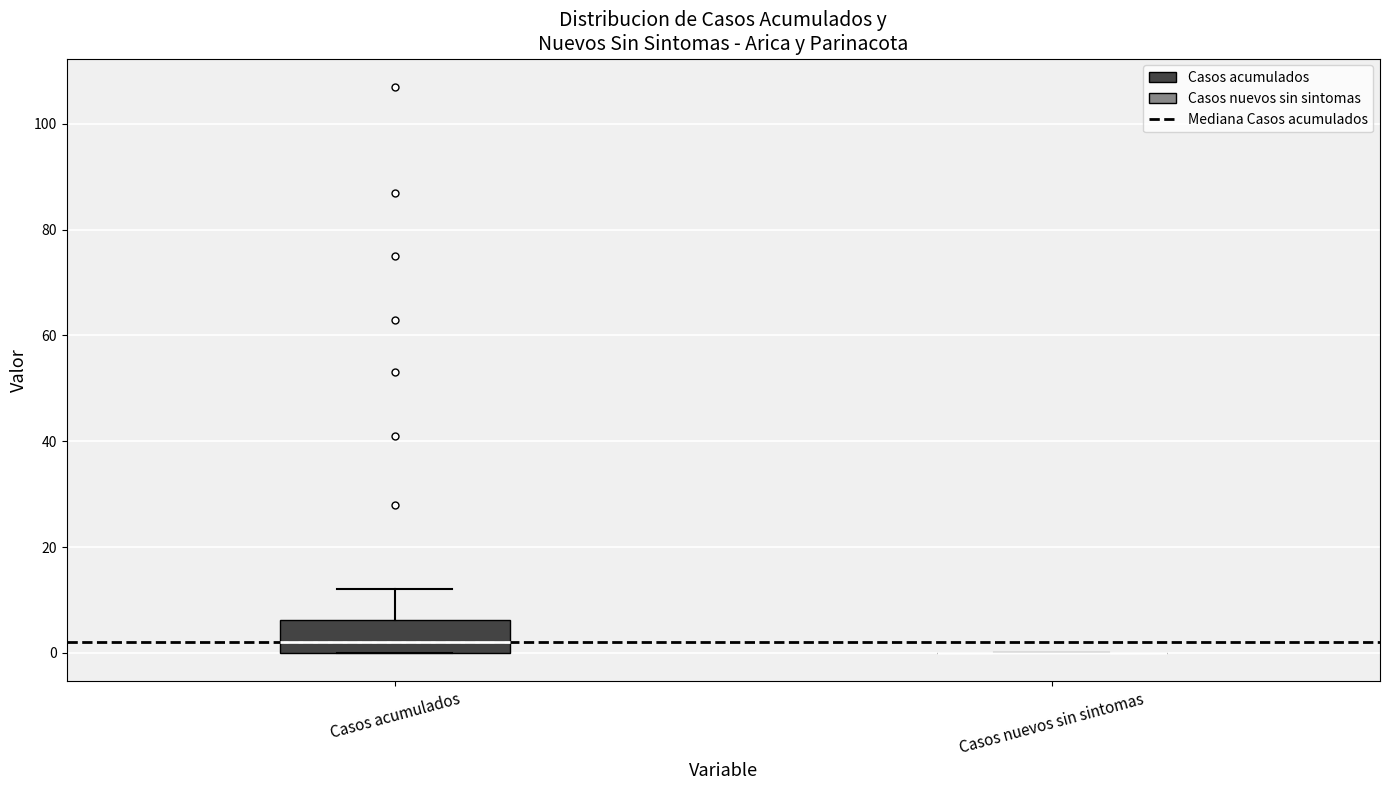

Which box is the tallest, from its lower edge to its upper edge?

Casos acumulados